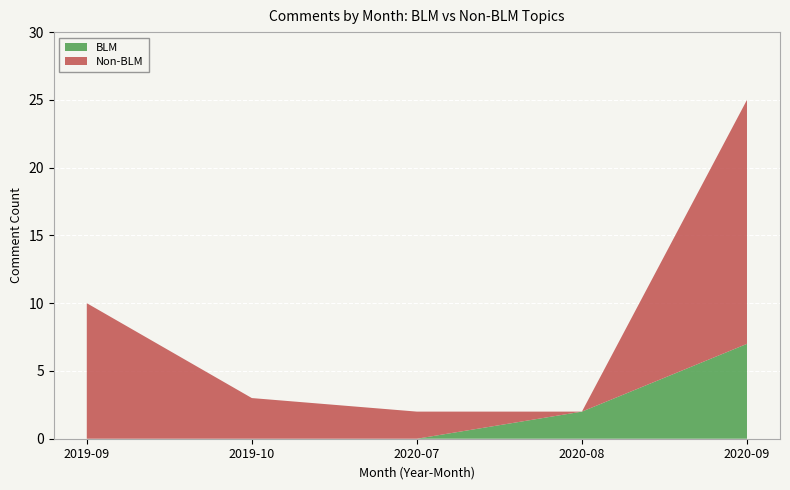

What is the total value across all series at 2019-09?

10